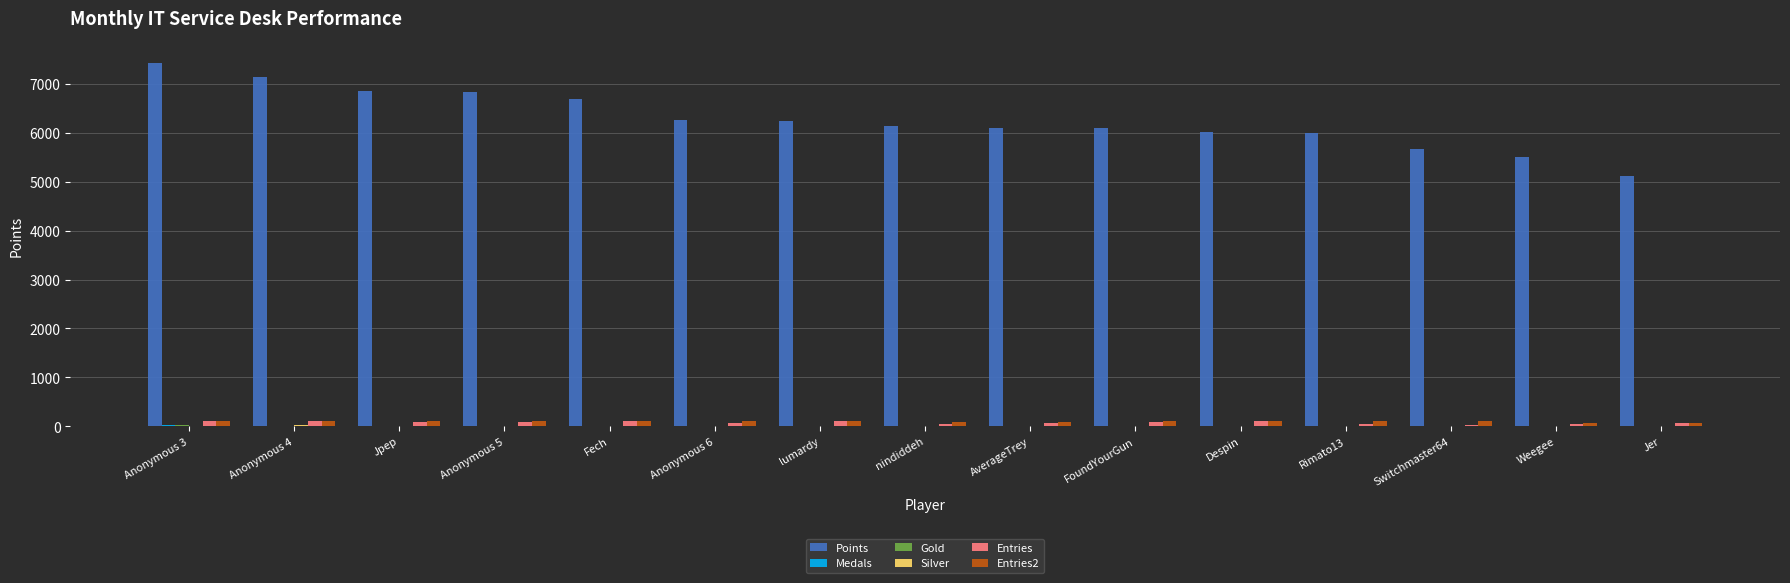

Which series has the largest total across all categories?

Points